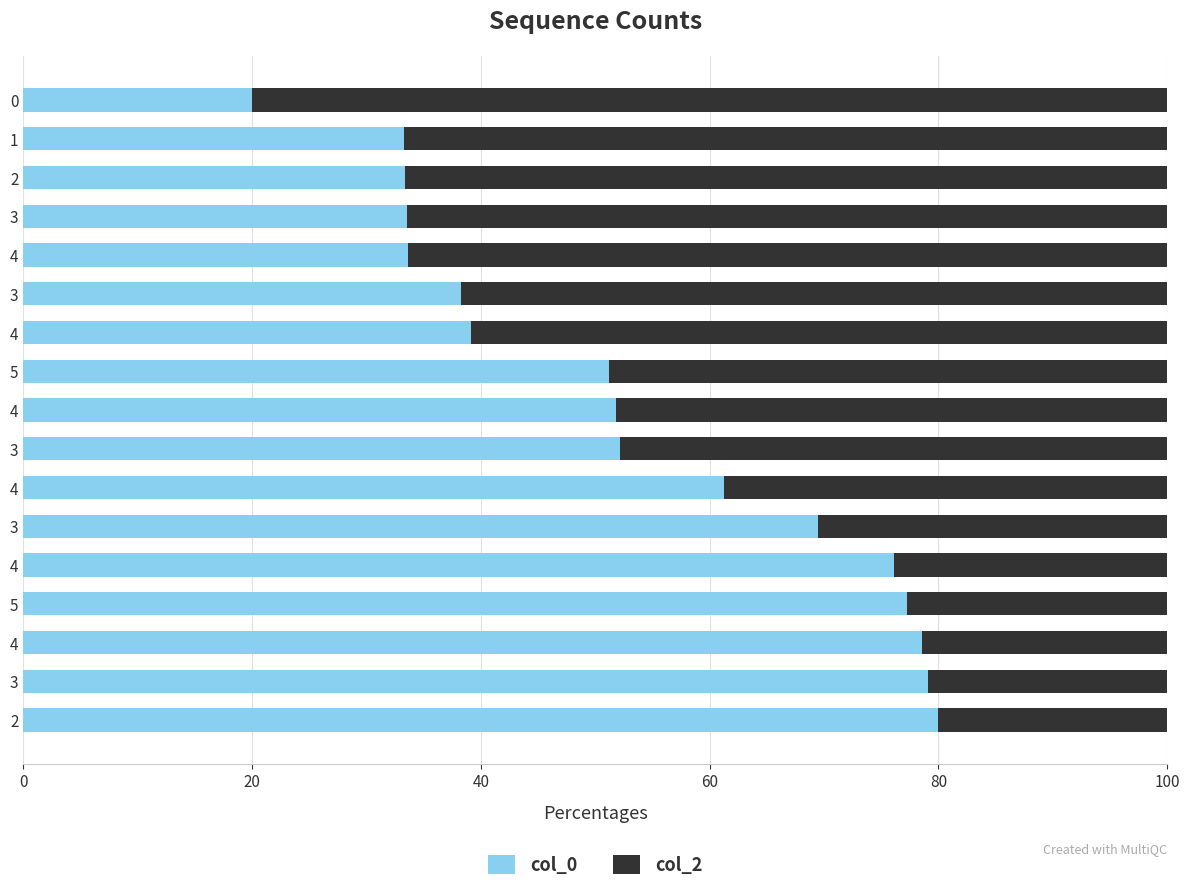

Count the number of data series in this chart.

2